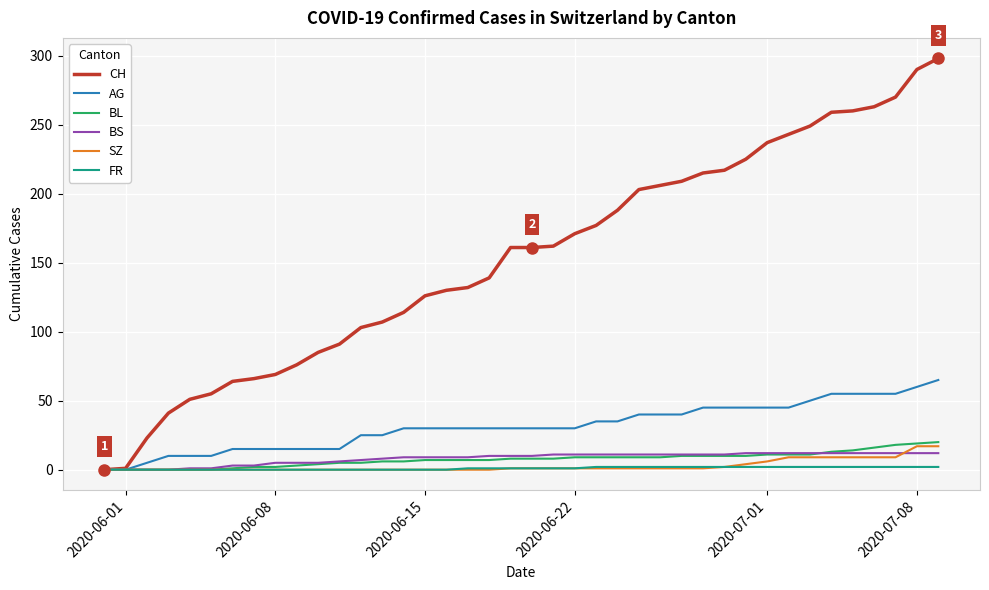

What is the maximum value shown in the chart?

298